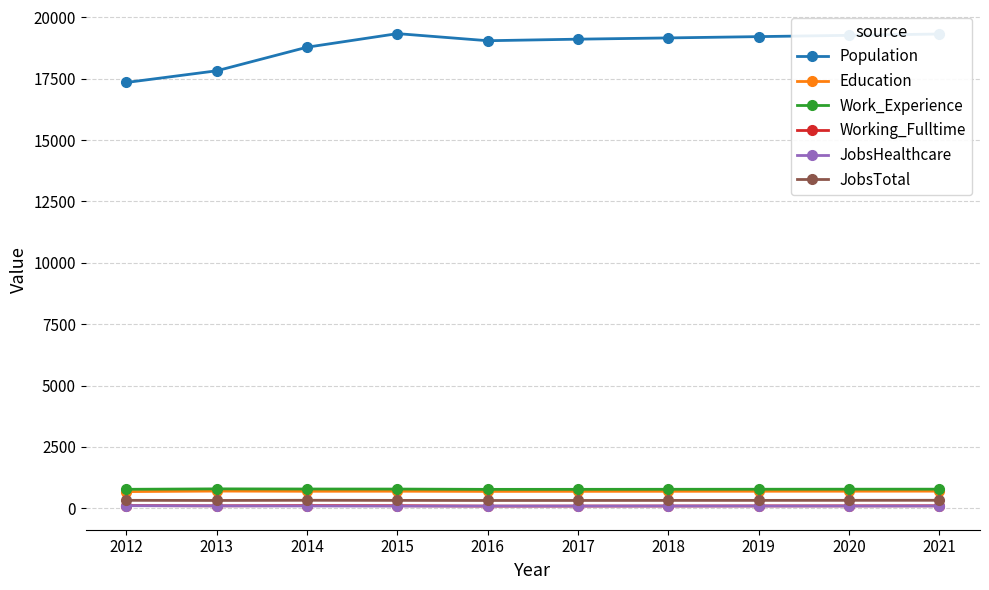

Count the number of data series in this chart.

6